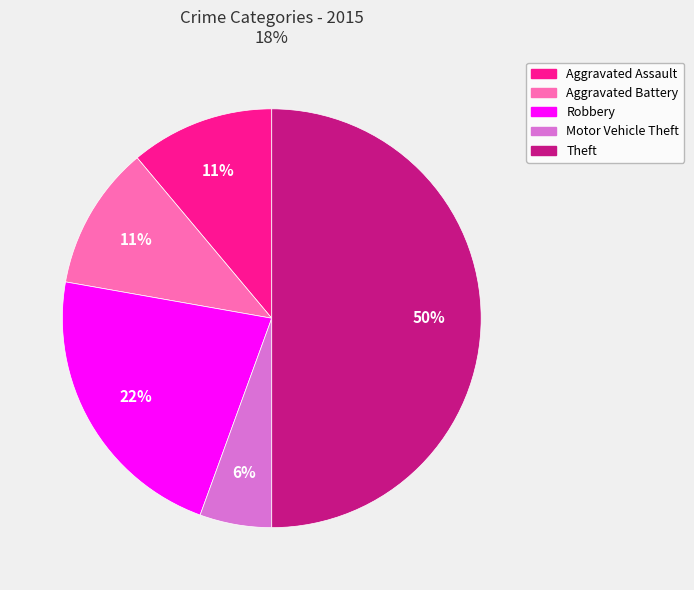

To the nearest percent, what is the combined percentage of Aggravated Battery and Theft?

61%